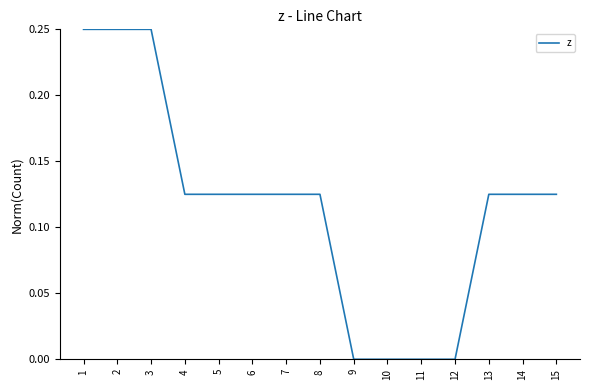

Which has a higher value, 9 or 6?

6